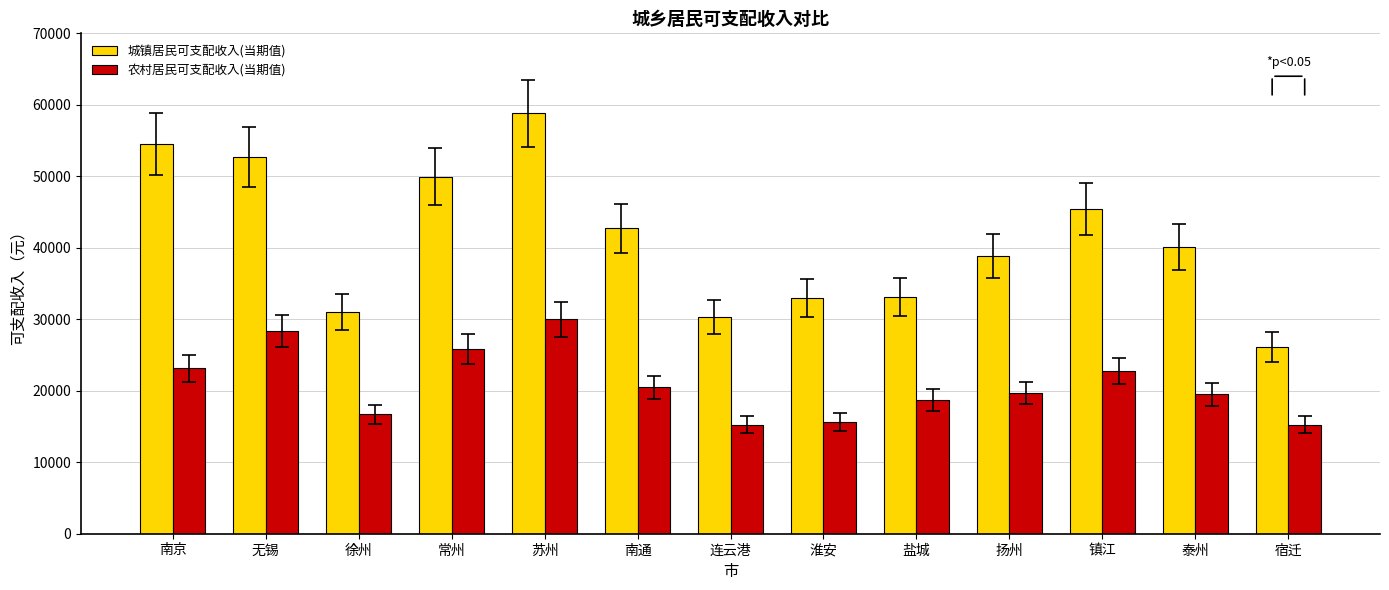

What is the label of the 7th bar from the left?

连云港